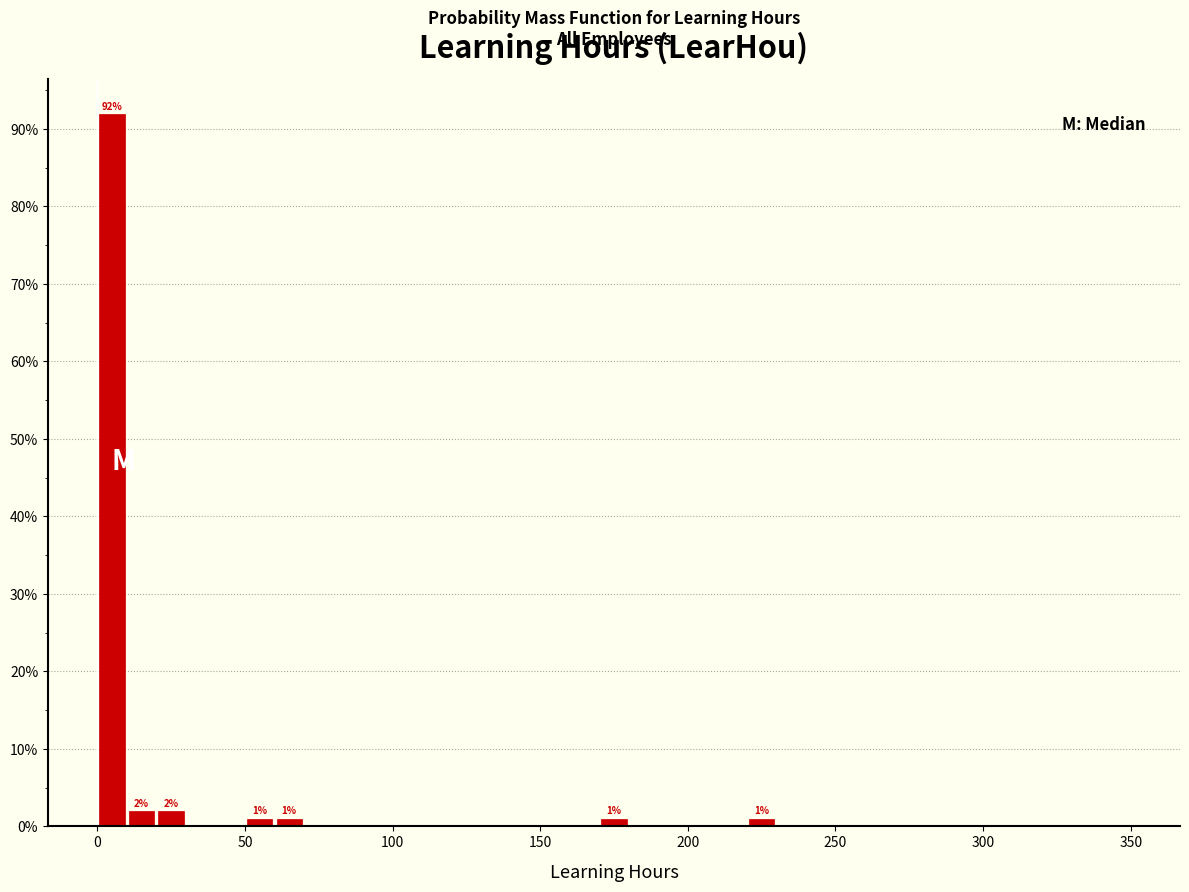

Read against the x-axis, roughly where is the centre of the tallest bar?

5